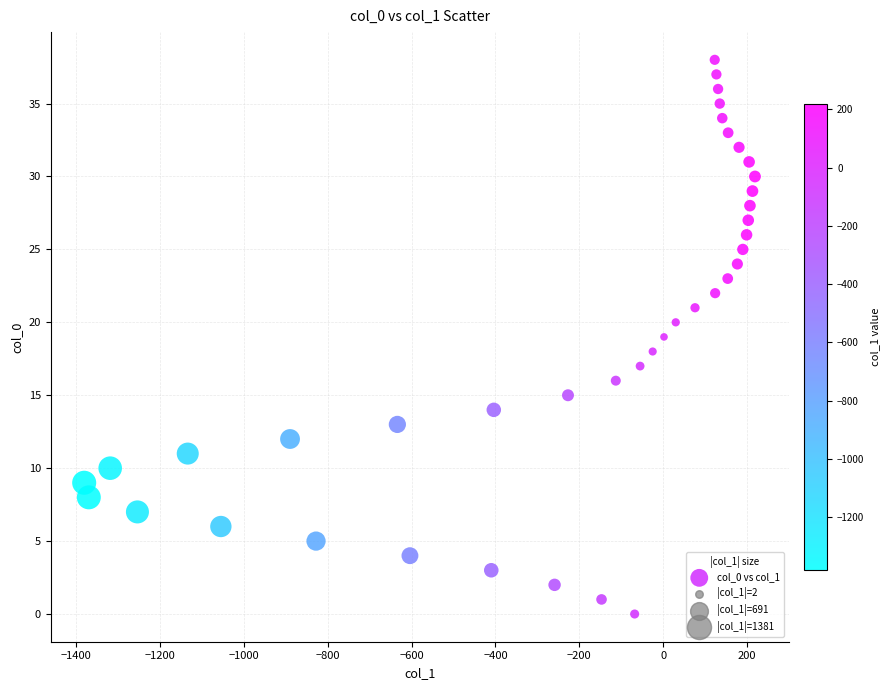

What is the range of Y values (max minus min)?

38